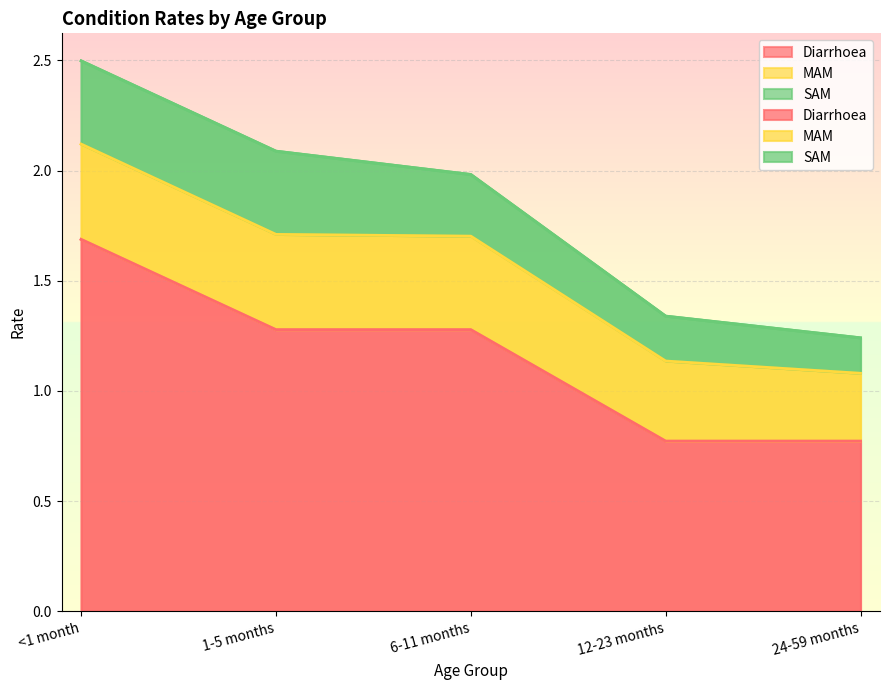

What is the label of the 4th point from the left?

12-23 months